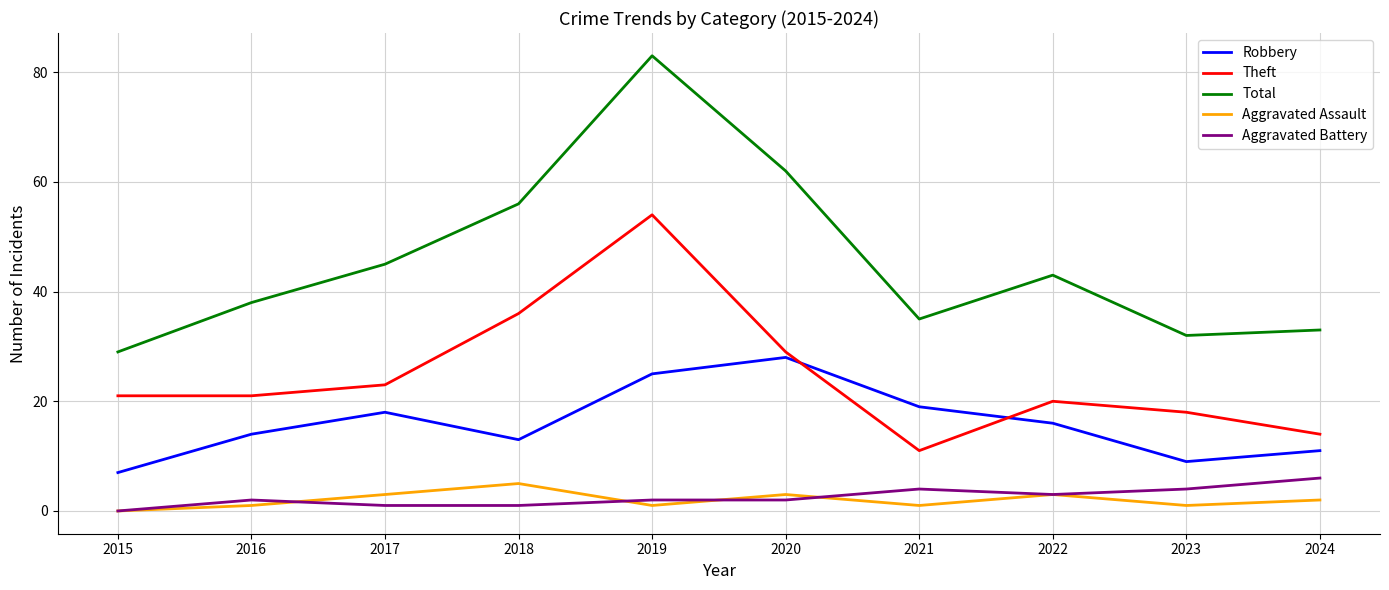

In Aggravated Assault, how many points are lower than both neighbors (excluding endpoints)?

3